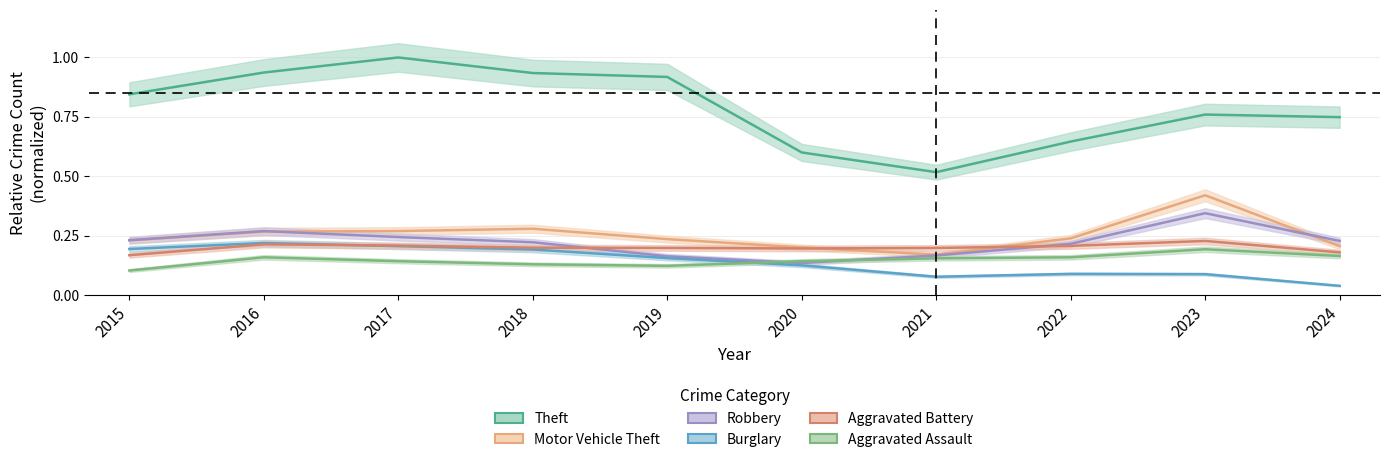

Count the Aggravated Battery values in the range 0 to 1.

10